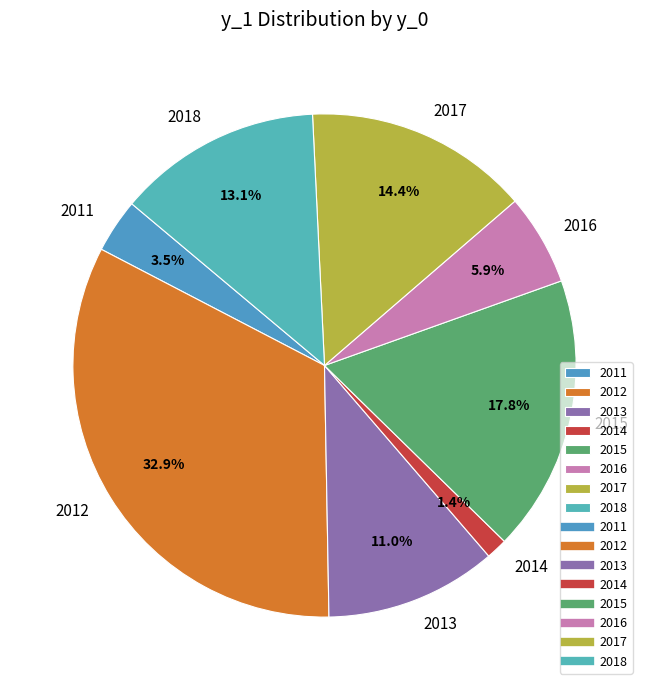

Combined, do 2017 and 2011 account for over 50%?

No